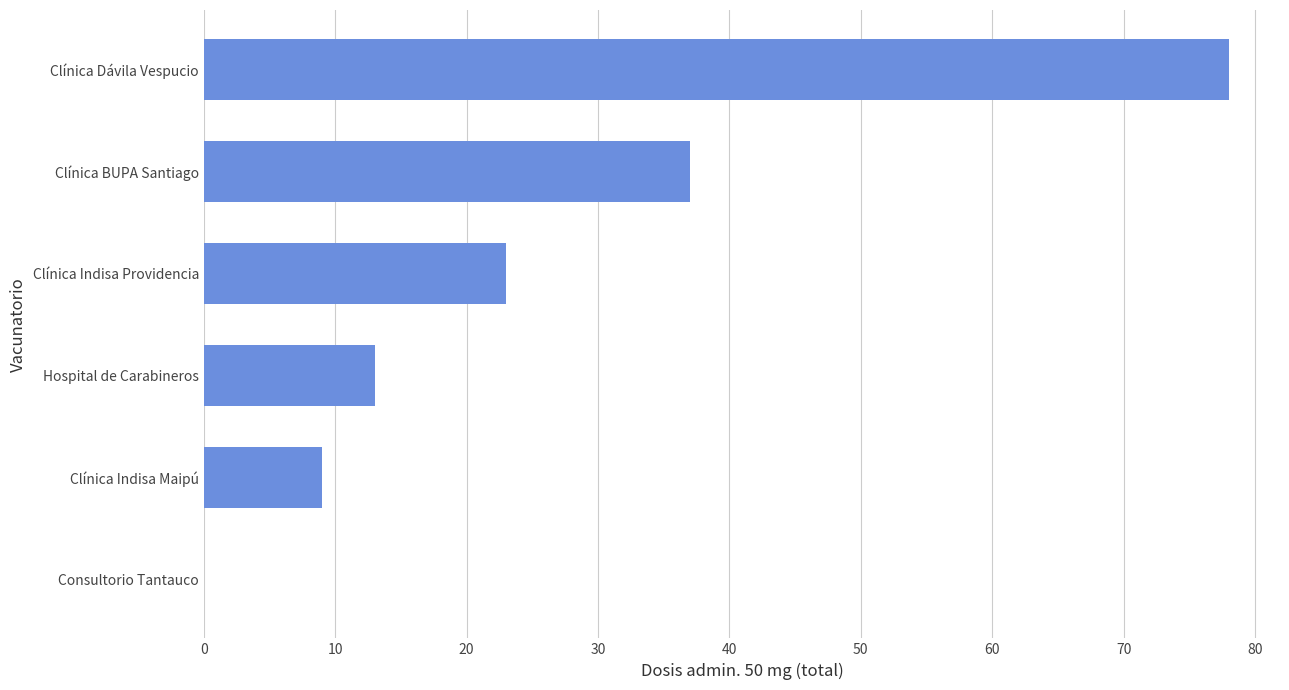

The value at Clínica Indisa Providencia is 39. True or false?

False